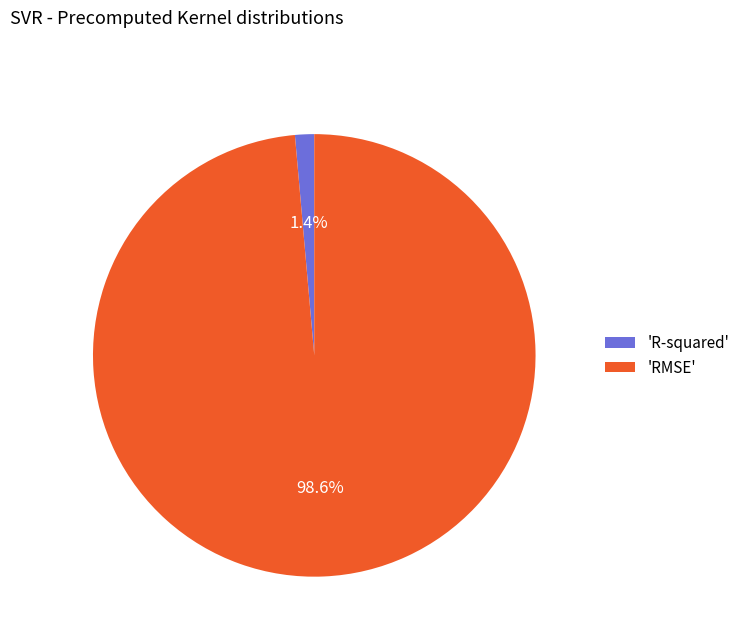

How many segments does this pie chart have?

2